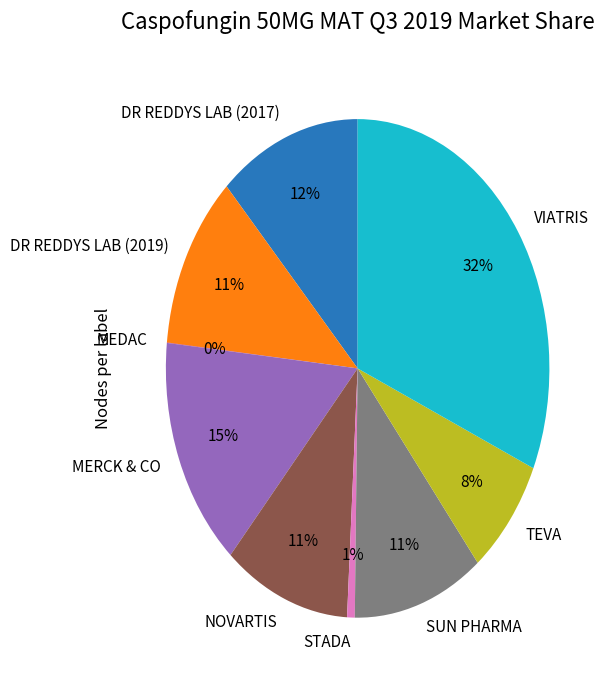

Combined, do MERCK & CO and TEVA account for over 50%?

No